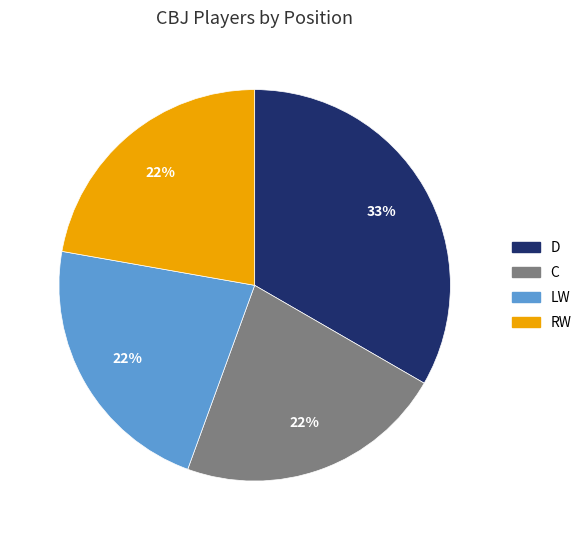

Is there a majority slice in this chart?

No